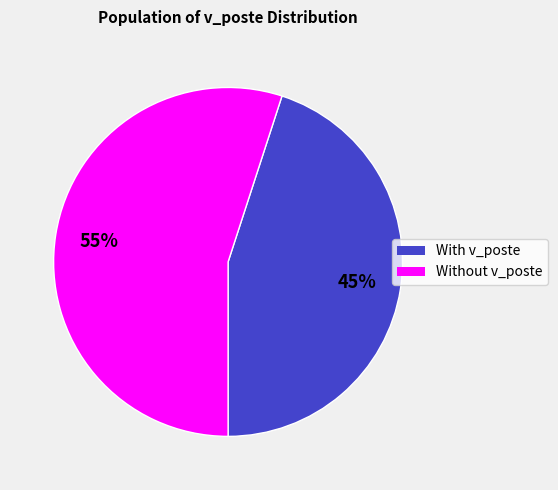

To the nearest percent, what is the average slice percentage?

50%